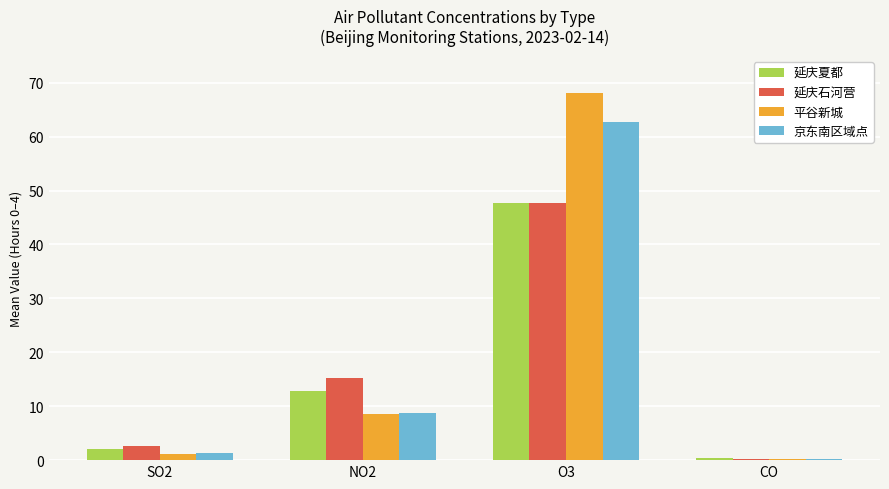

What are all the series names shown in the legend?

延庆夏都, 延庆石河营, 平谷新城, 京东南区域点